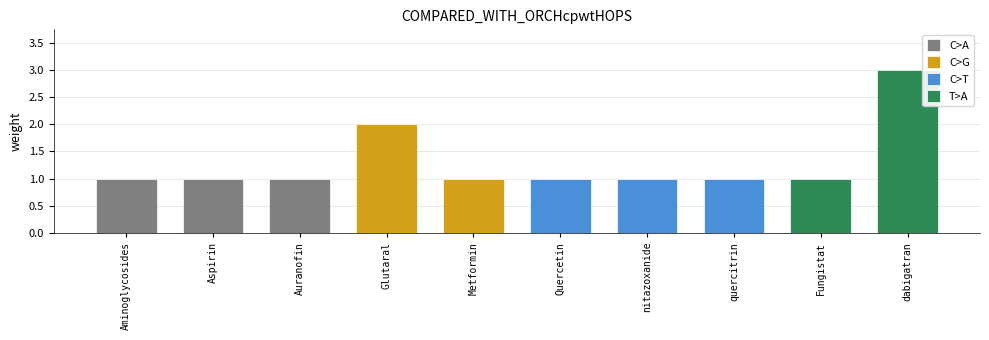

At which label is the value closest to 2?

C0016564
Glutaral